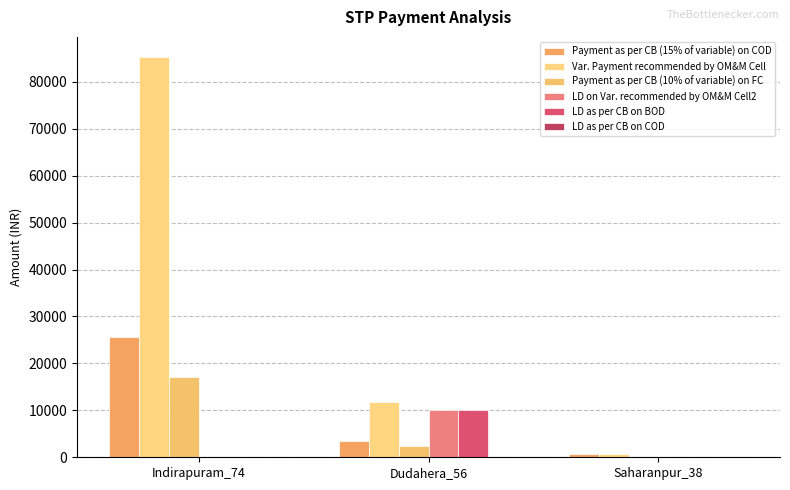

What position from the left is Saharanpur_38?

3